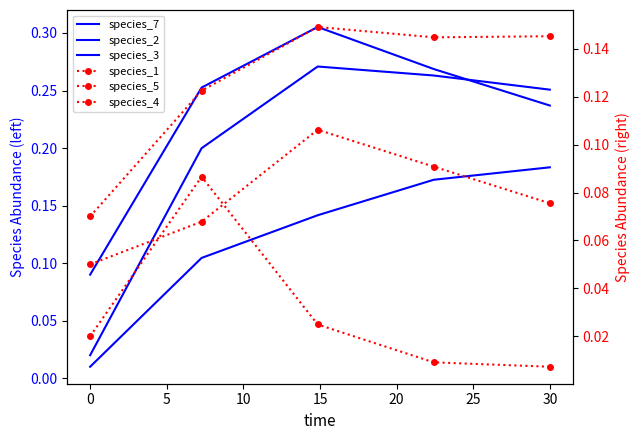

True or false: species_7 and species_2 intersect in this chart.

False